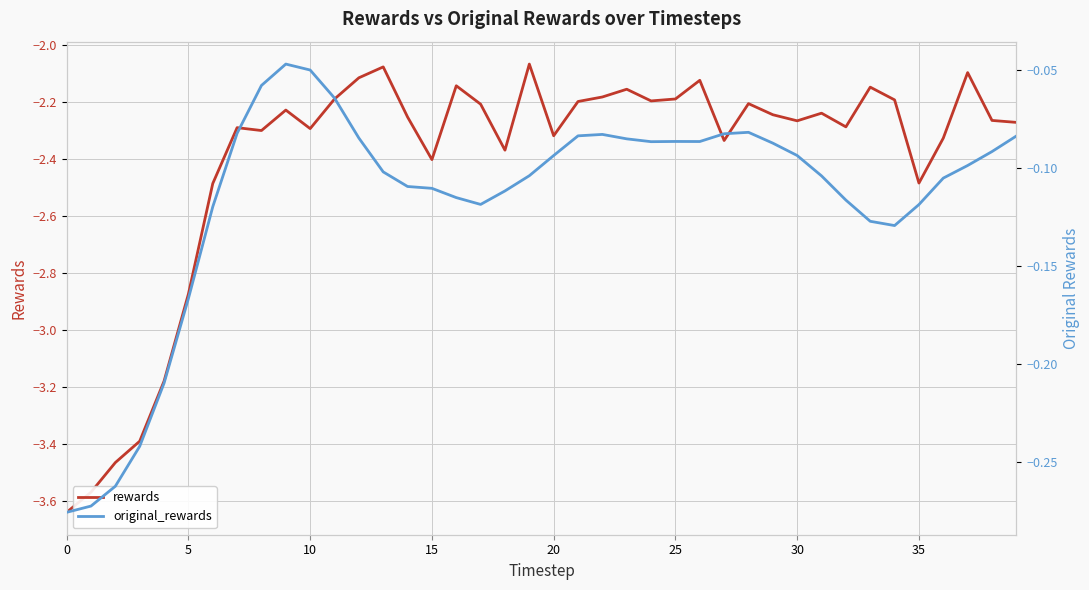

What is the difference between the second highest and second lowest values in the original_rewards series?

0.2